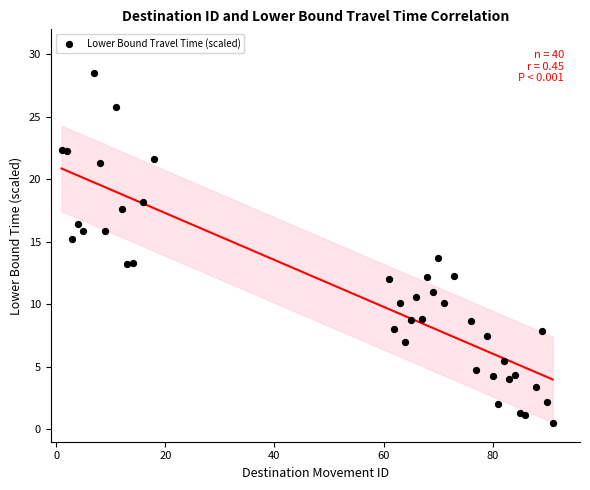

What is the range of X values (max minus min)?

90.0